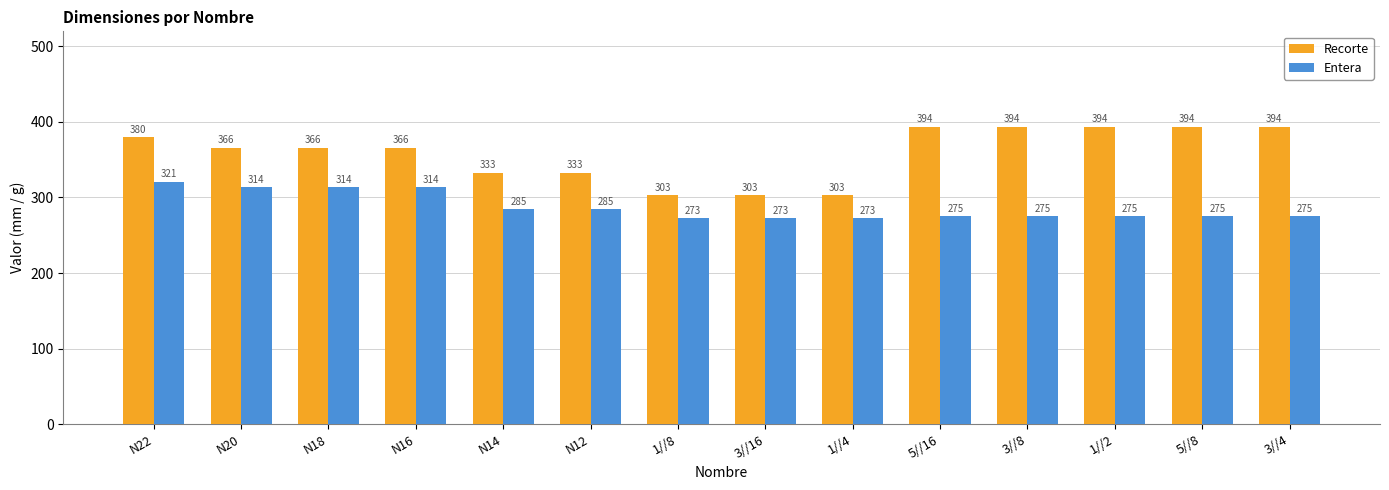

What is the highest value of the Recorte series?

394